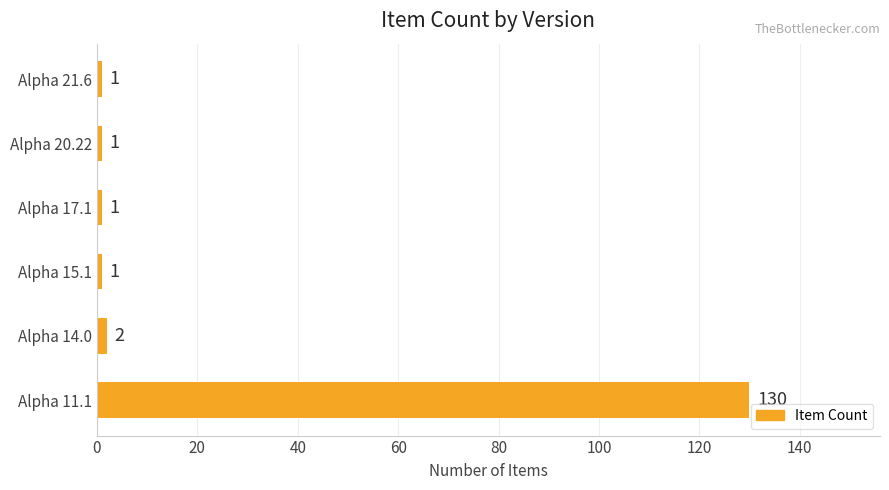

What is the sum of all values?

136